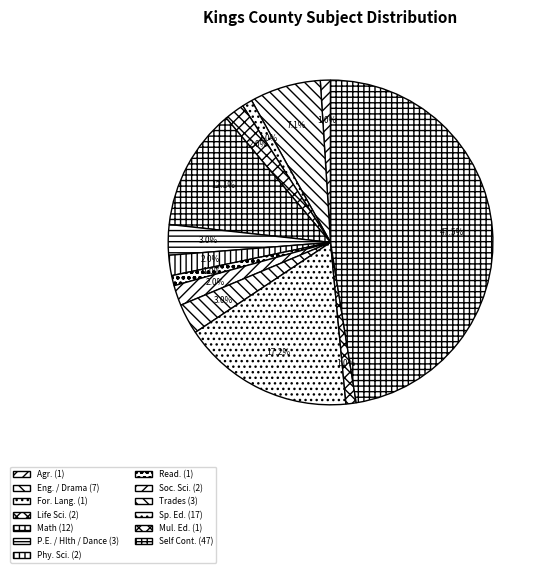

How many slices are in this pie chart?

13